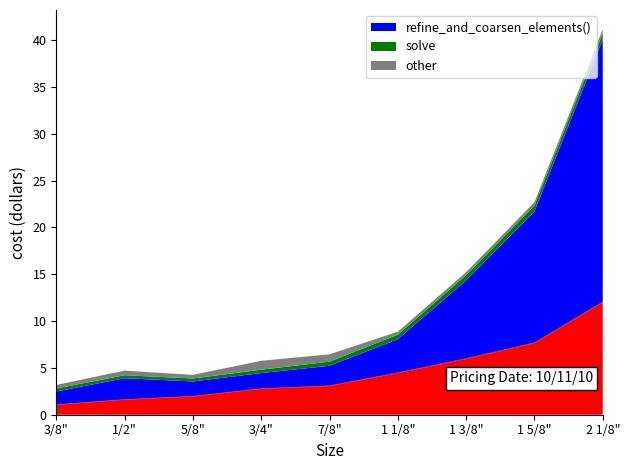

Reading right to left, list all the values displayed in this chart.

_eq.reinit_solutions(): 2 1/8"=12.0	1 5/8"=7.6	1 3/8"=6.0	1 1/8"=4.4	7/8"=3.1	3/4"=2.8	5/8"=1.9	1/2"=1.6	3/8"=1.1
_eq.reinit_systems(): 2 1/8"=0.1	1 5/8"=0.1	1 3/8"=0.1	1 1/8"=0.1	7/8"=0.1	3/4"=0.0	5/8"=0.0	1/2"=0.0	3/8"=0.0
refine_and_coarsen_elements(): 2 1/8"=28.0	1 5/8"=14.0	1 3/8"=8.3	1 1/8"=3.6	7/8"=2.1	3/4"=1.6	5/8"=1.6	1/2"=2.3	3/8"=1.4
solve: 2 1/8"=0.6	1 5/8"=0.6	1 3/8"=0.6	1 1/8"=0.5	7/8"=0.4	3/4"=0.4	5/8"=0.3	1/2"=0.3	3/8"=0.3
other: 2 1/8"=0.4	1 5/8"=0.4	1 3/8"=0.3	1 1/8"=0.3	7/8"=0.8	3/4"=0.9	5/8"=0.4	1/2"=0.5	3/8"=0.4